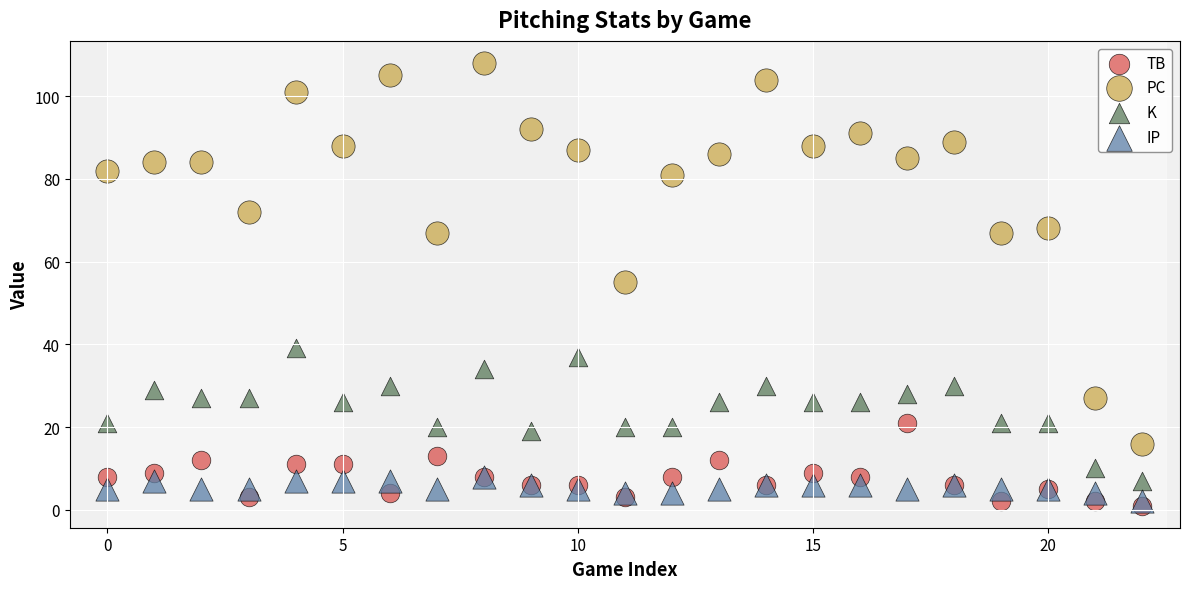

Which series has the largest Y range (max minus min)?

PC